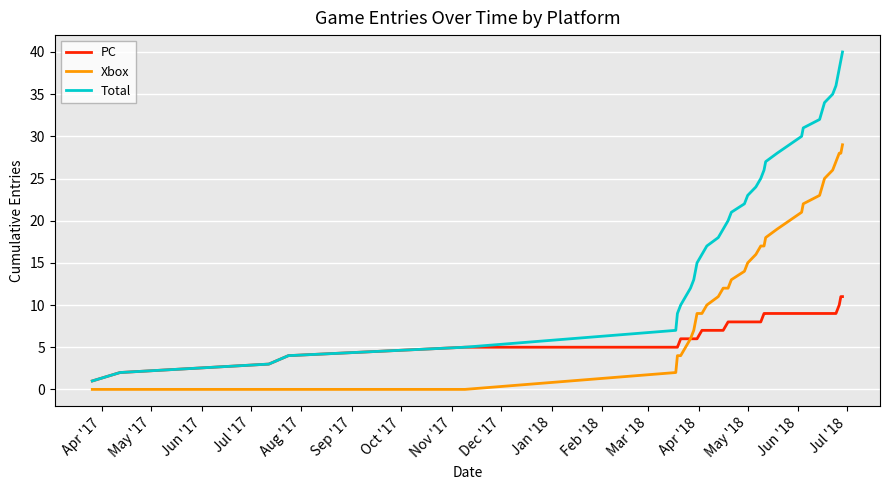

Rank the series by their maximum value, from highest to lowest.

Total, Xbox, PC